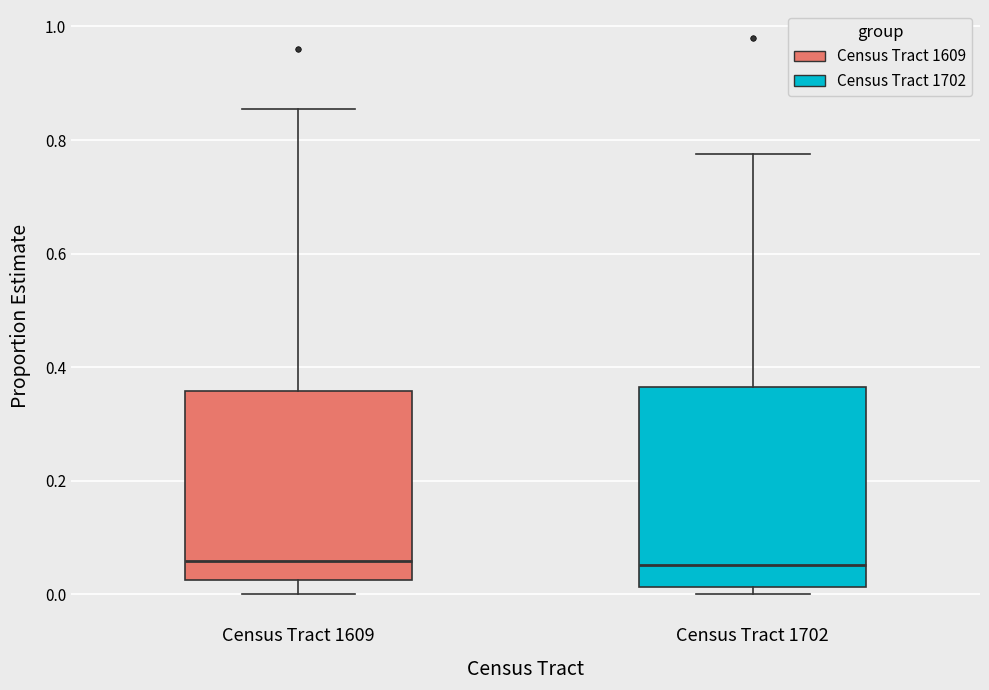

Reading left to right, read every box against the y-axis: the position of its median line, the range the box covers, and the ends of its whiskers. The values are not printed on the chart, so give them approximately, as read against the axis.

Census Tract 1609: median 0.06, box 0.02 to 0.36, whiskers 0.00 to 0.86
Census Tract 1702: median 0.06, box 0.02 to 0.36, whiskers 0.00 to 0.78